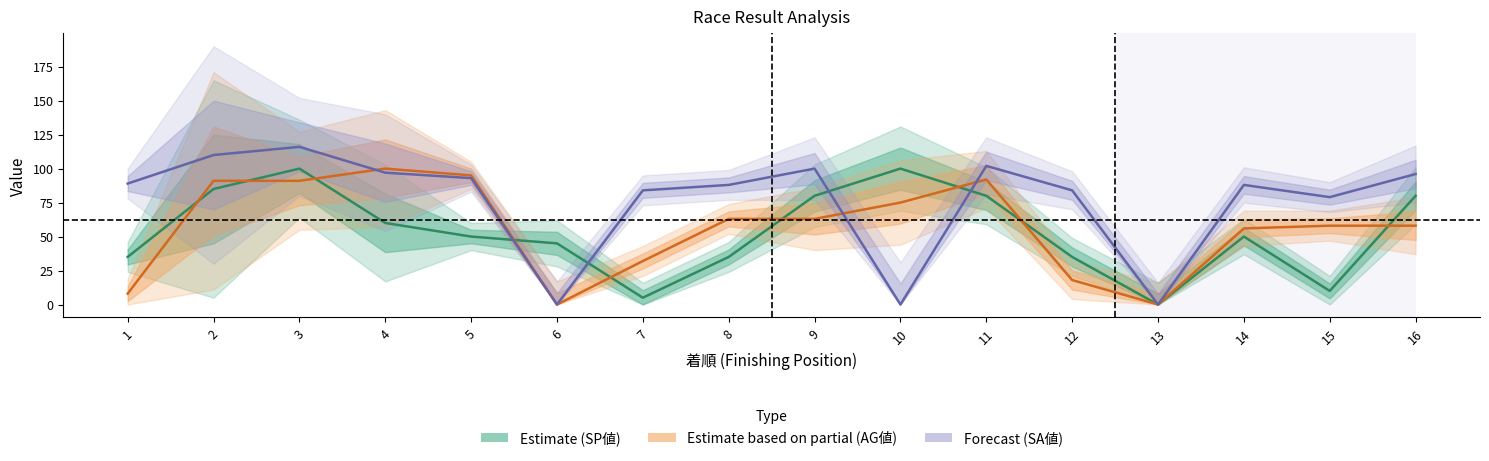

The SP値 (Estimate) series shows 5 at 7. True or false?

True